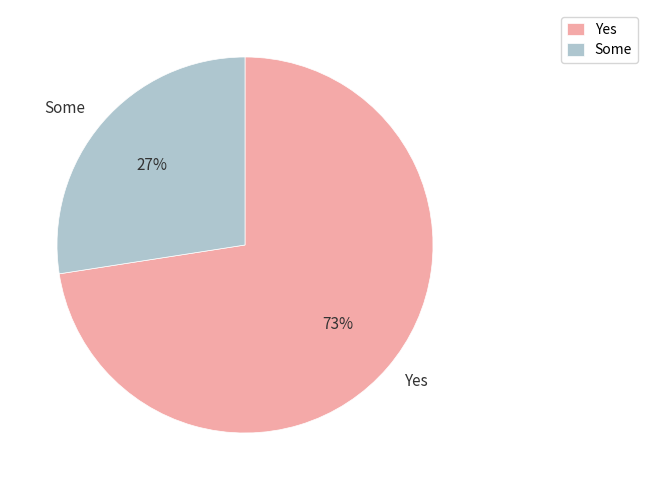

Approximately how many times larger is the value at Some compared to Yes?

0.4